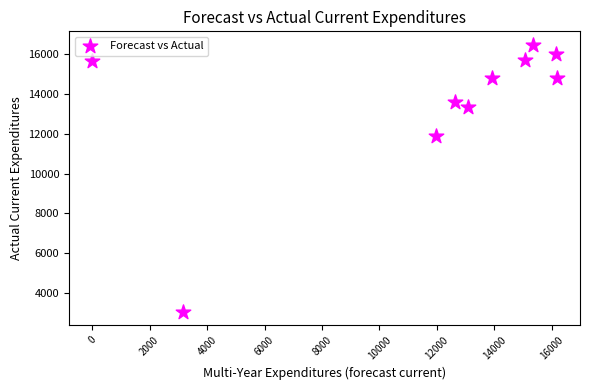

What is the range of X values (max minus min)?

16179.0